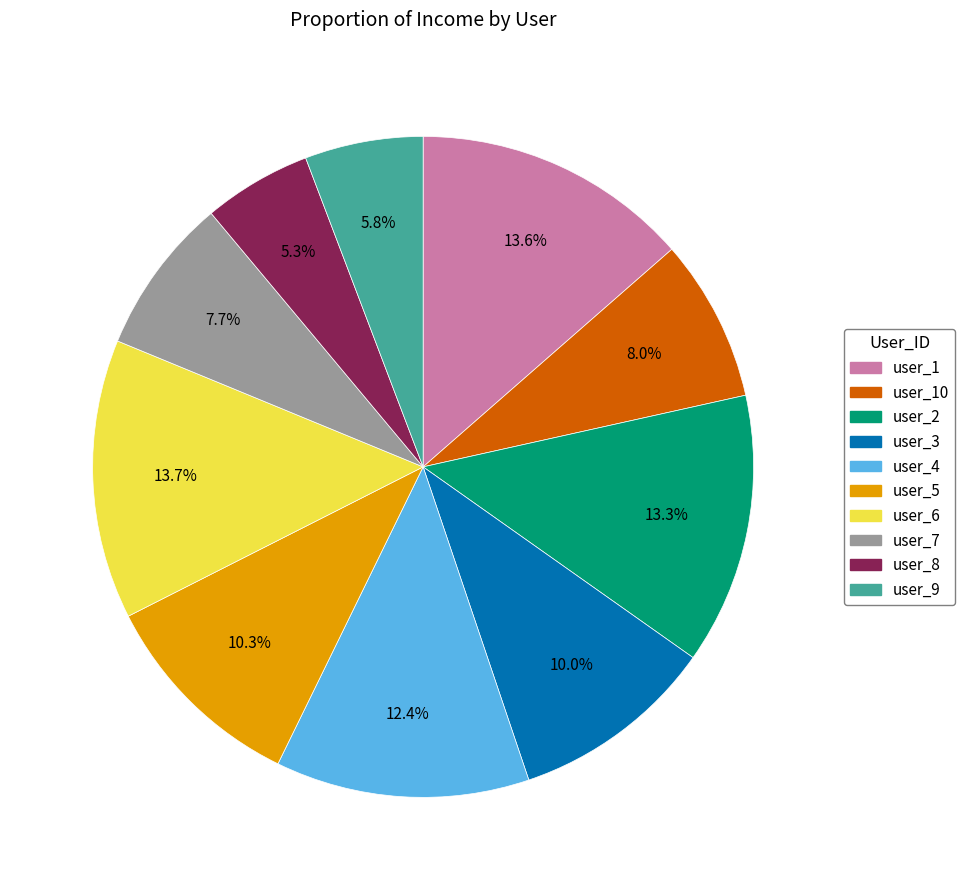

Does user_7 represent more than half of the total?

No